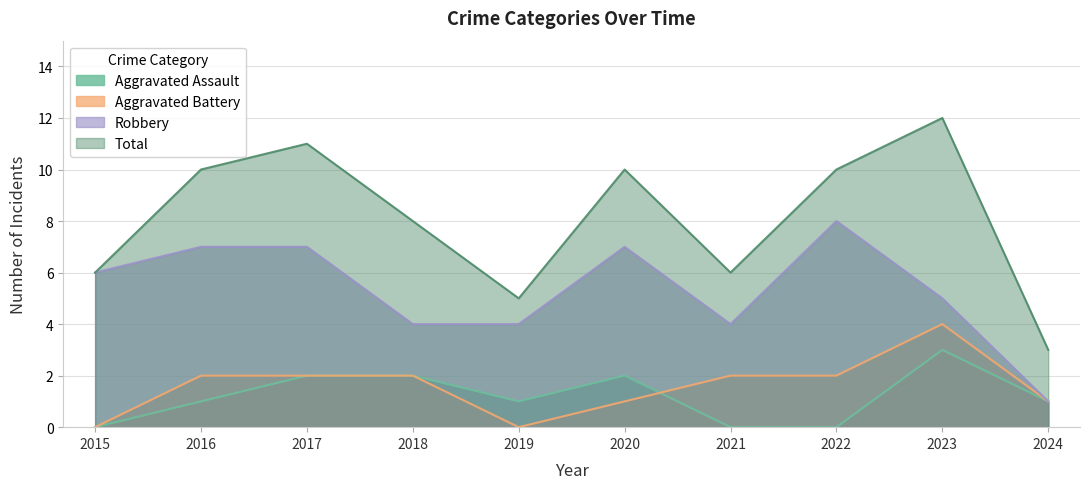

True or false: Aggravated Battery has a value of 1 at 2016.

False